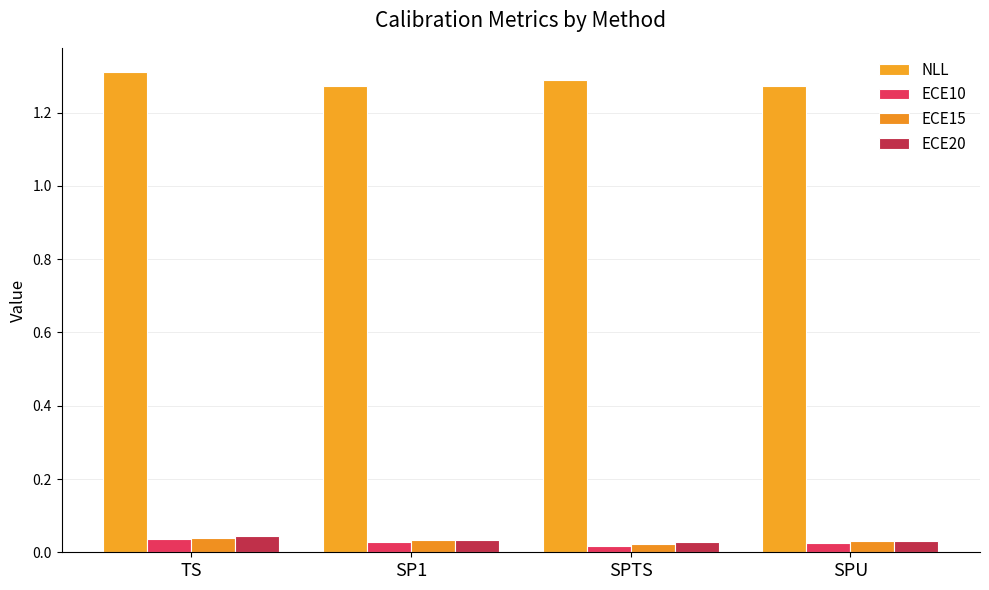

Which series changed the most between TS and SPU?

NLL